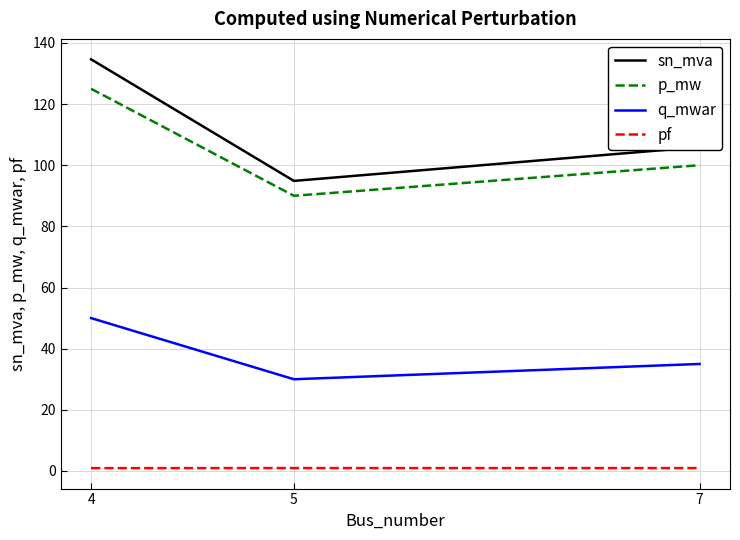

What is the difference between the maximum and minimum values in the p_mw series?

35.0